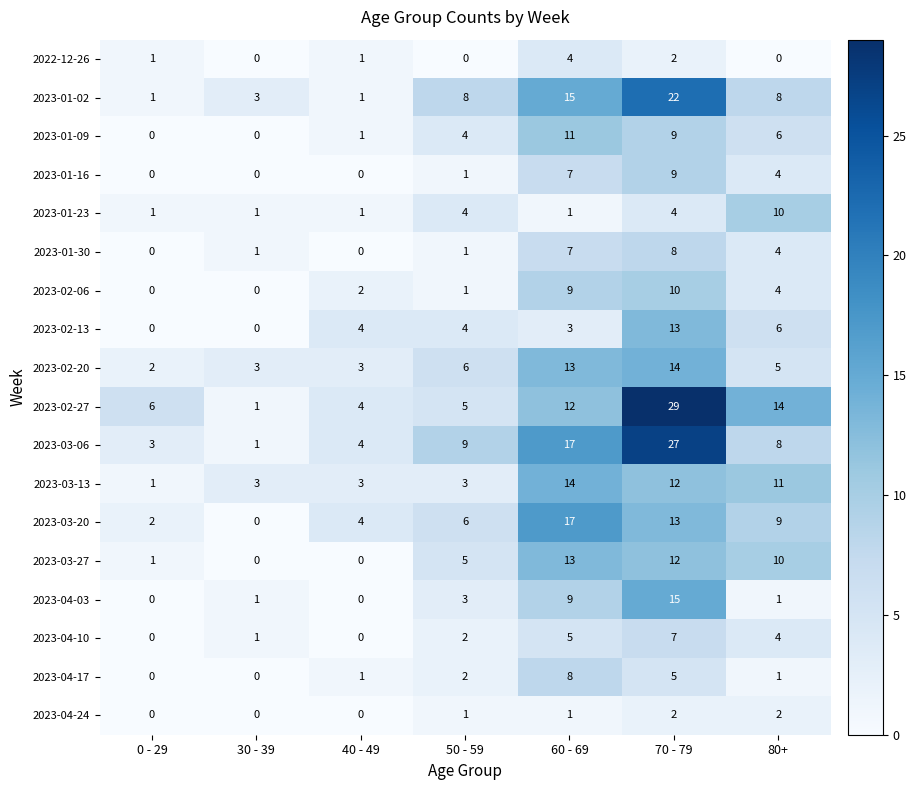

What is the difference between the second highest and minimum values in the 2023-01-23 series?

3